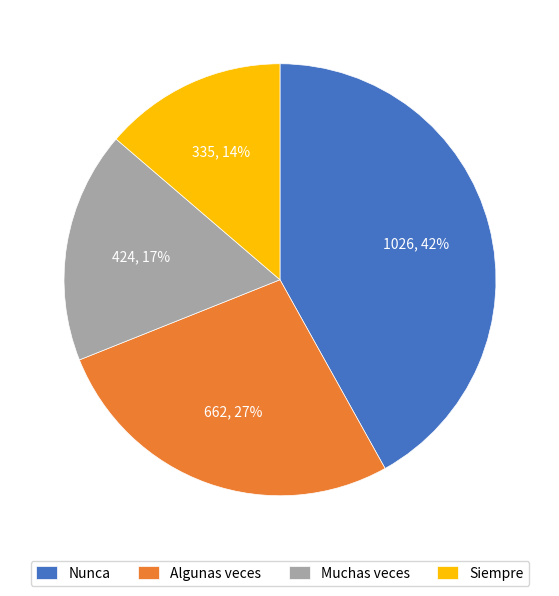

Is there a majority slice in this chart?

No